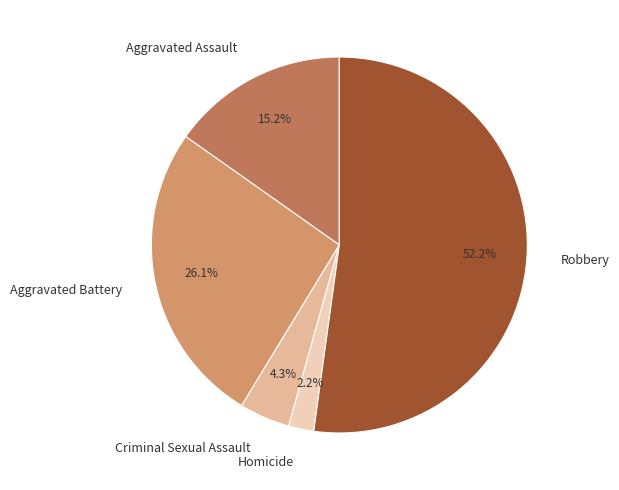

Which slice is the largest?

Robbery